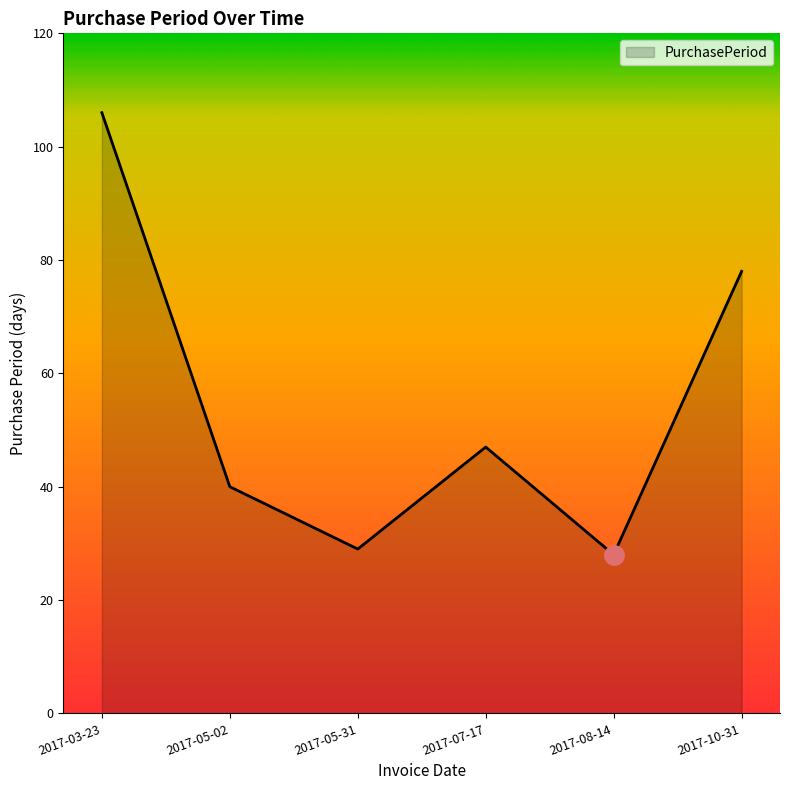

What is the change in value from 2017-05-02 to 2017-10-31?

+38